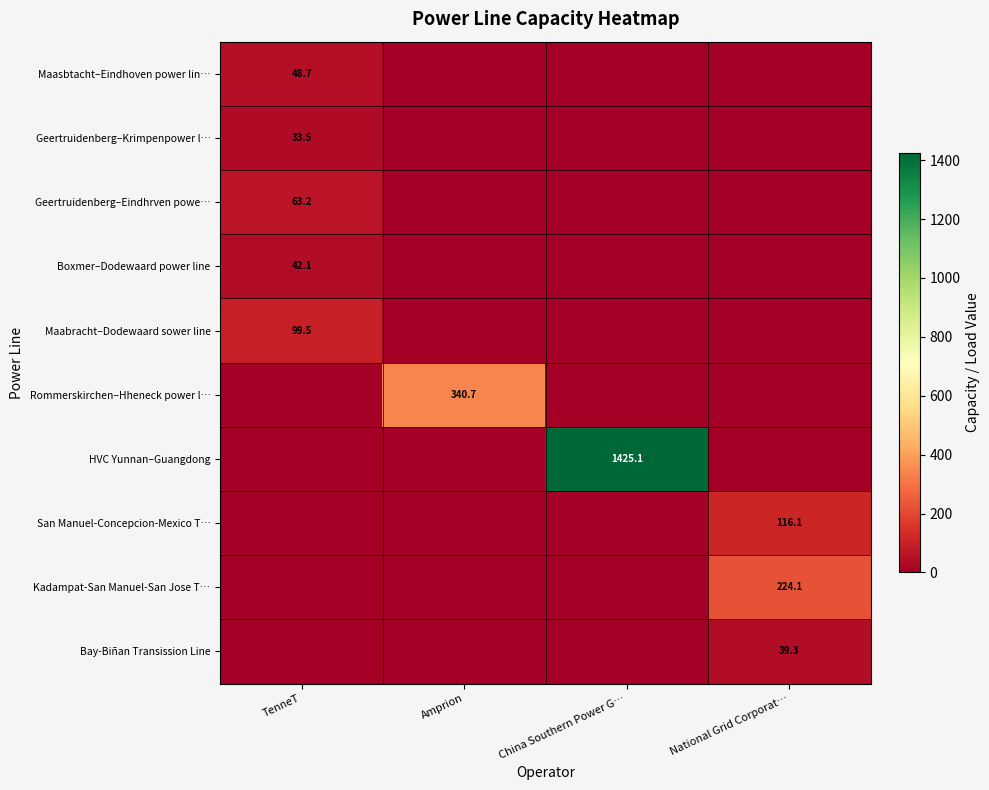

True or false: HVC Yunnan–Guangdong has a value of 1425.1 at China Southern Power G….

True